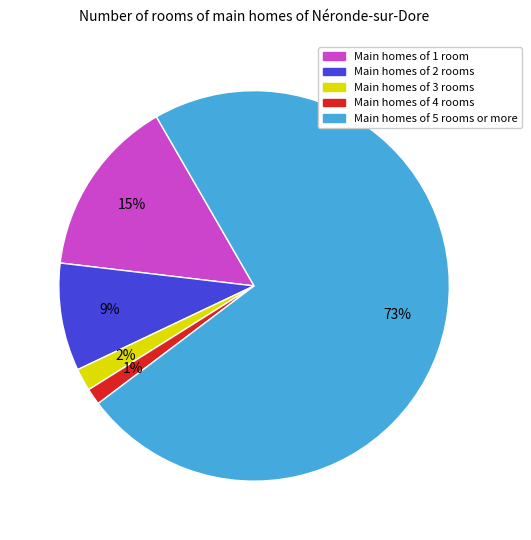

Is there a majority slice in this chart?

Yes